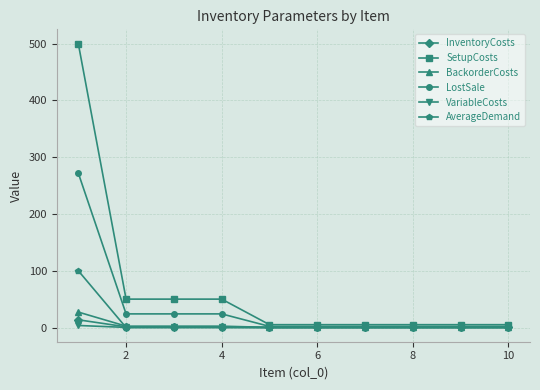

Which series has the largest total across all categories?

SetupCosts